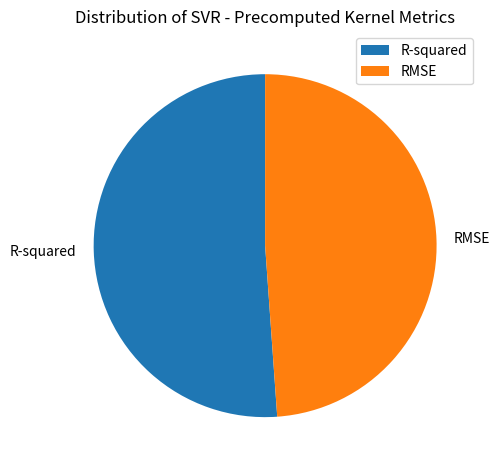

True or false: R-squared accounts for 51% of the total.

True